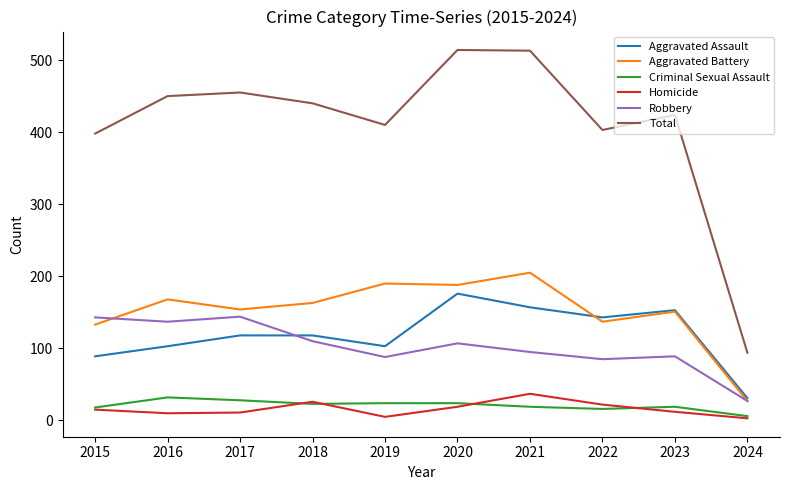

What is the spread (max minus min) of values at 2022?

387